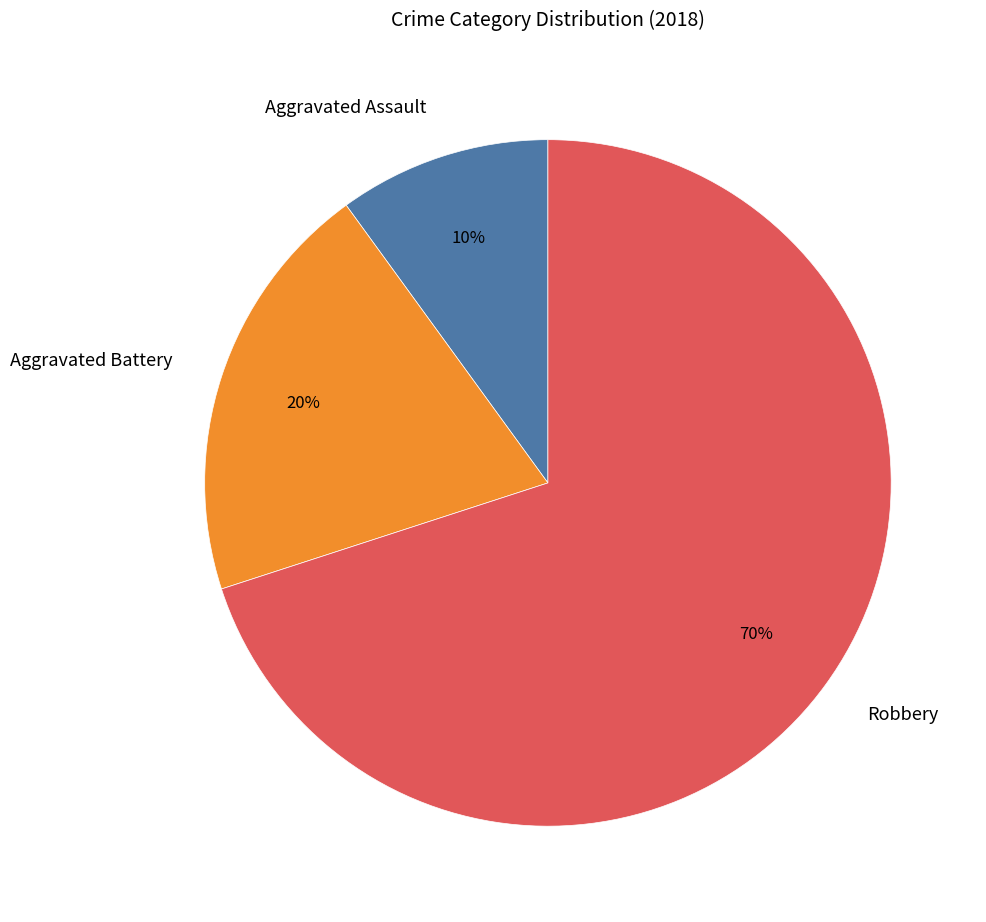

How many slices are in this pie chart?

3